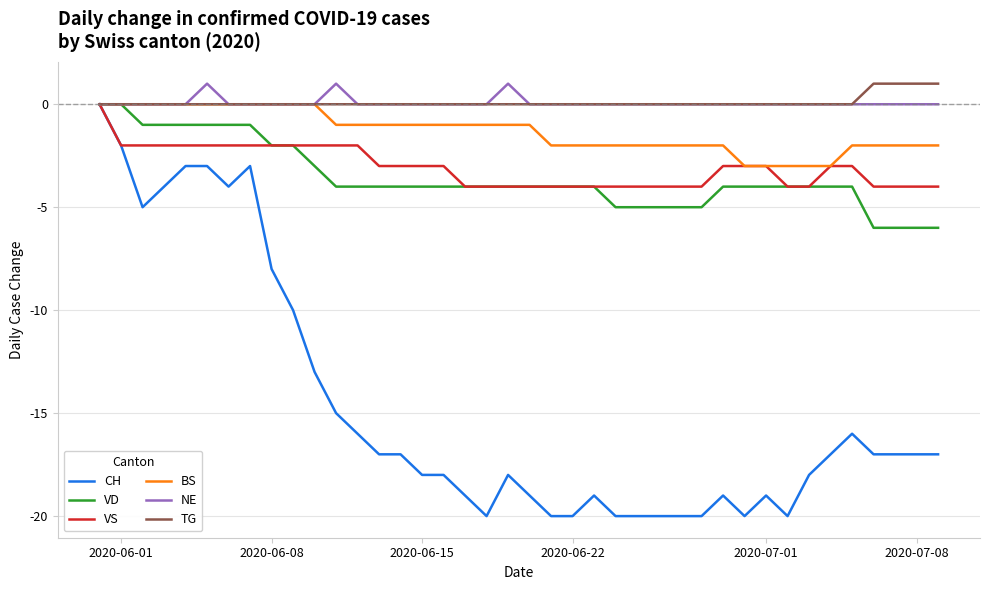

What is the lowest value of the CH series?

-20